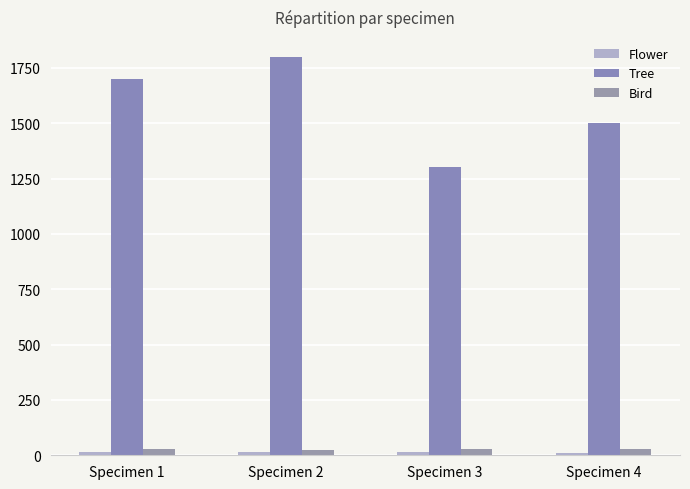

How many bars are there in each group?

3